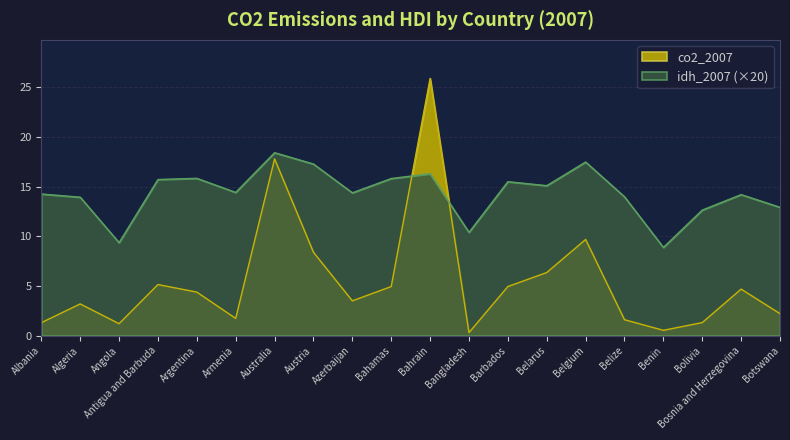

Does the chart have visible grid lines?

Yes